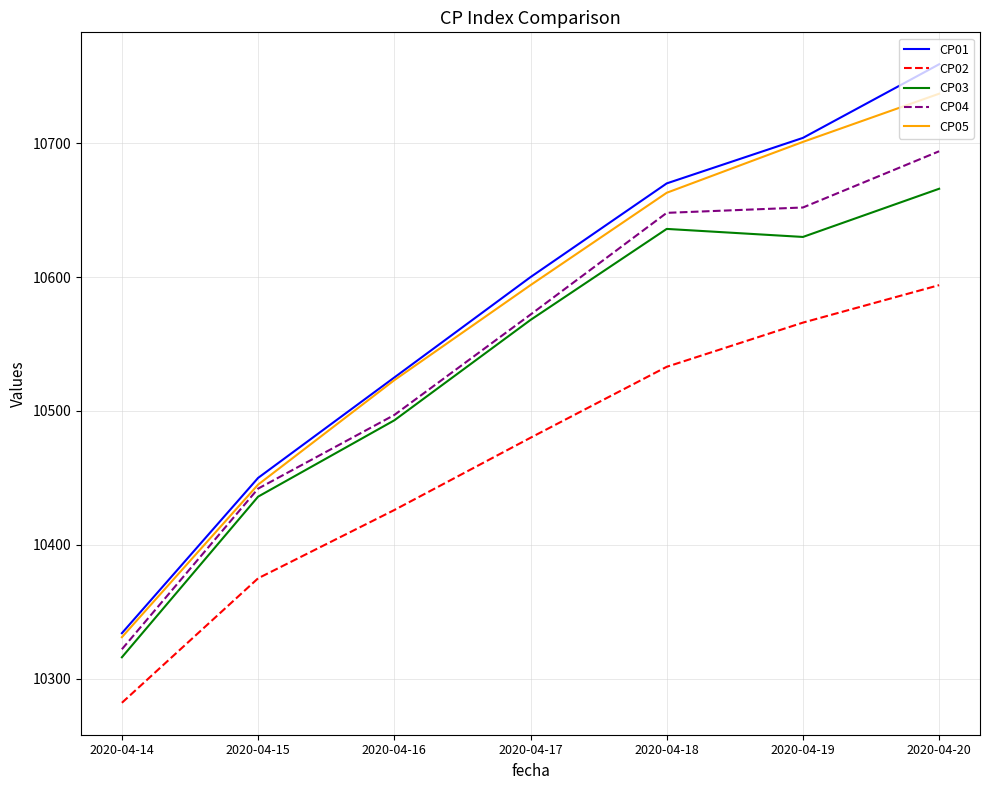

Which series changed the most between 2020-04-17 and 2020-04-19?

CP05